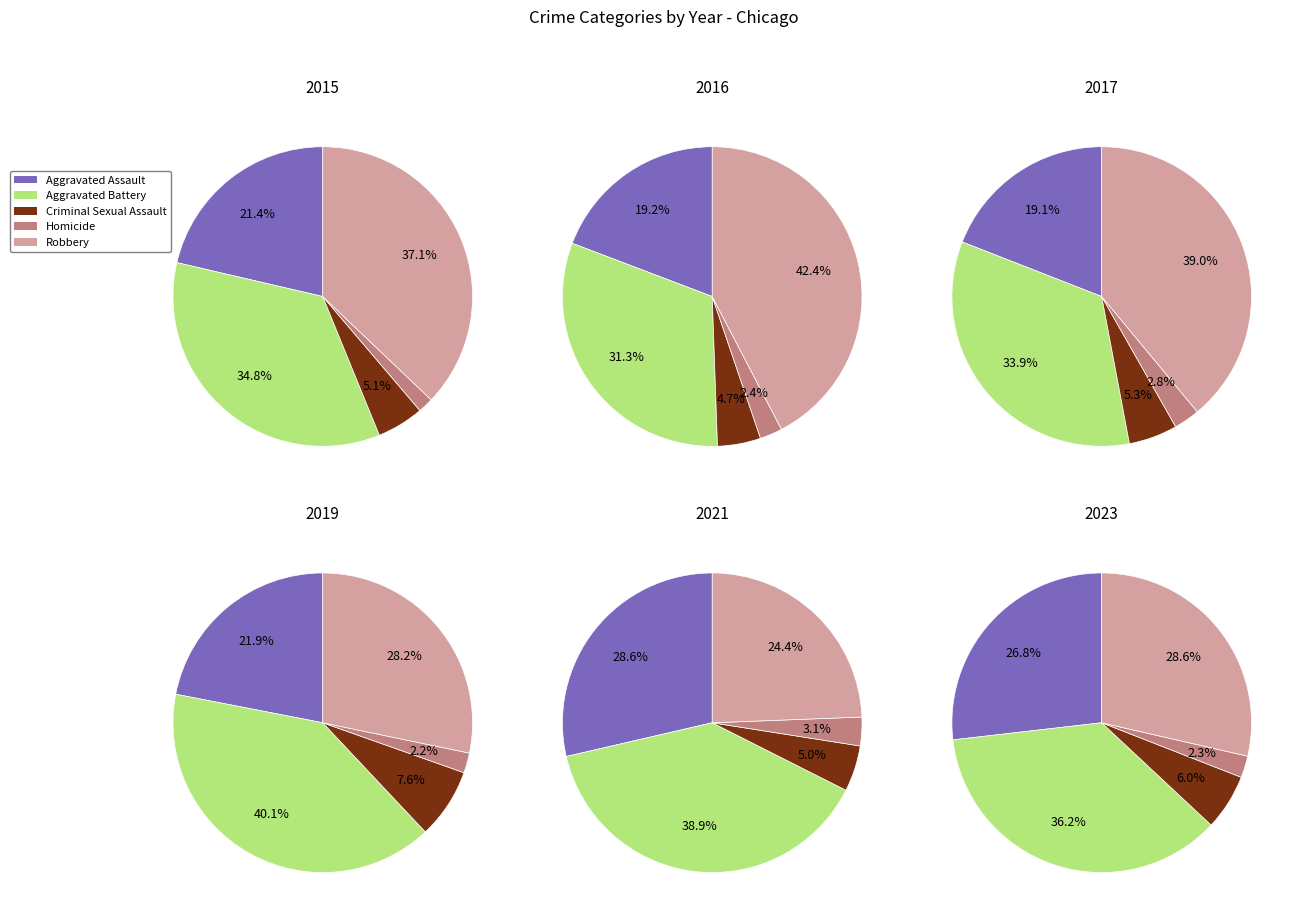

Is it true that 1 is 7% of the pie?

False